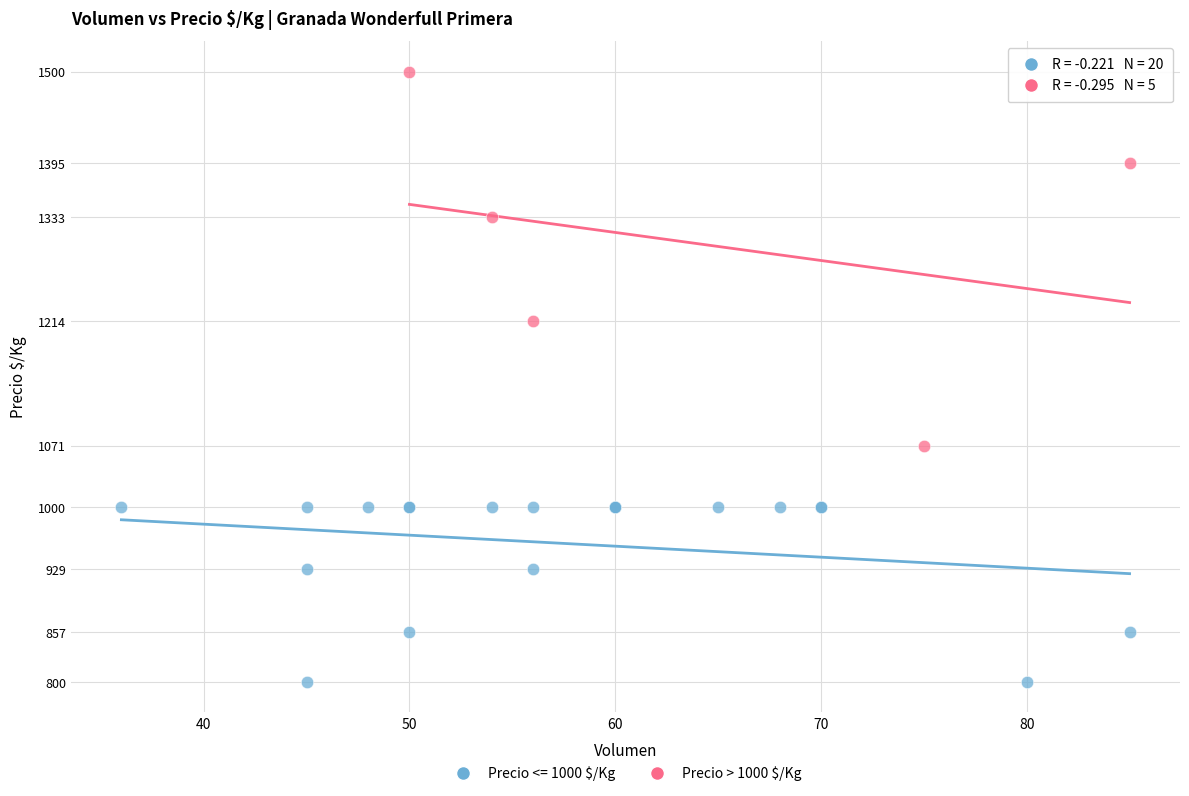

Which series reaches the maximum Y coordinate?

Precio > 1000 $/Kg